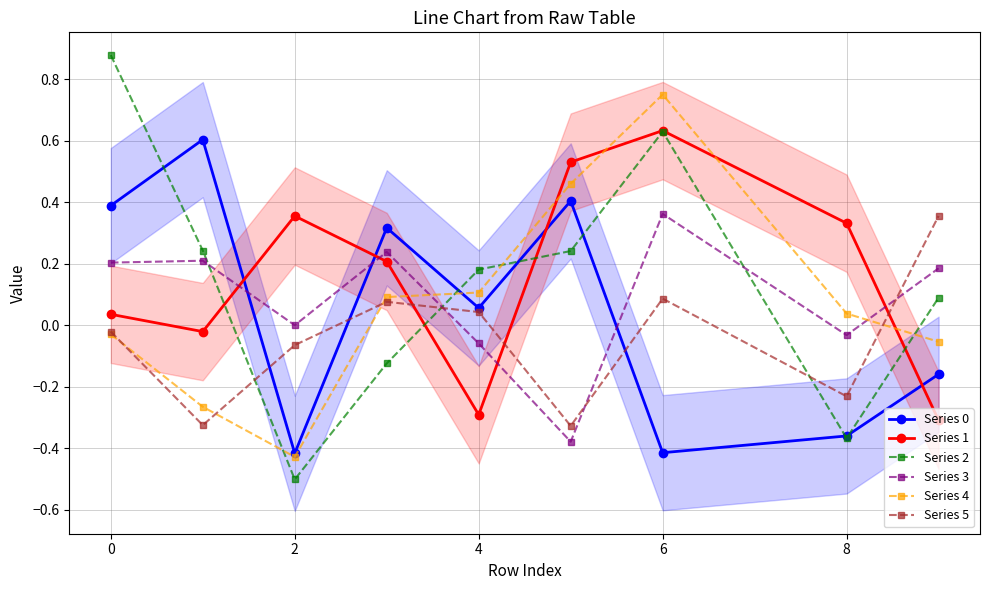

The Series 1 series shows -0.3 at 4. True or false?

True